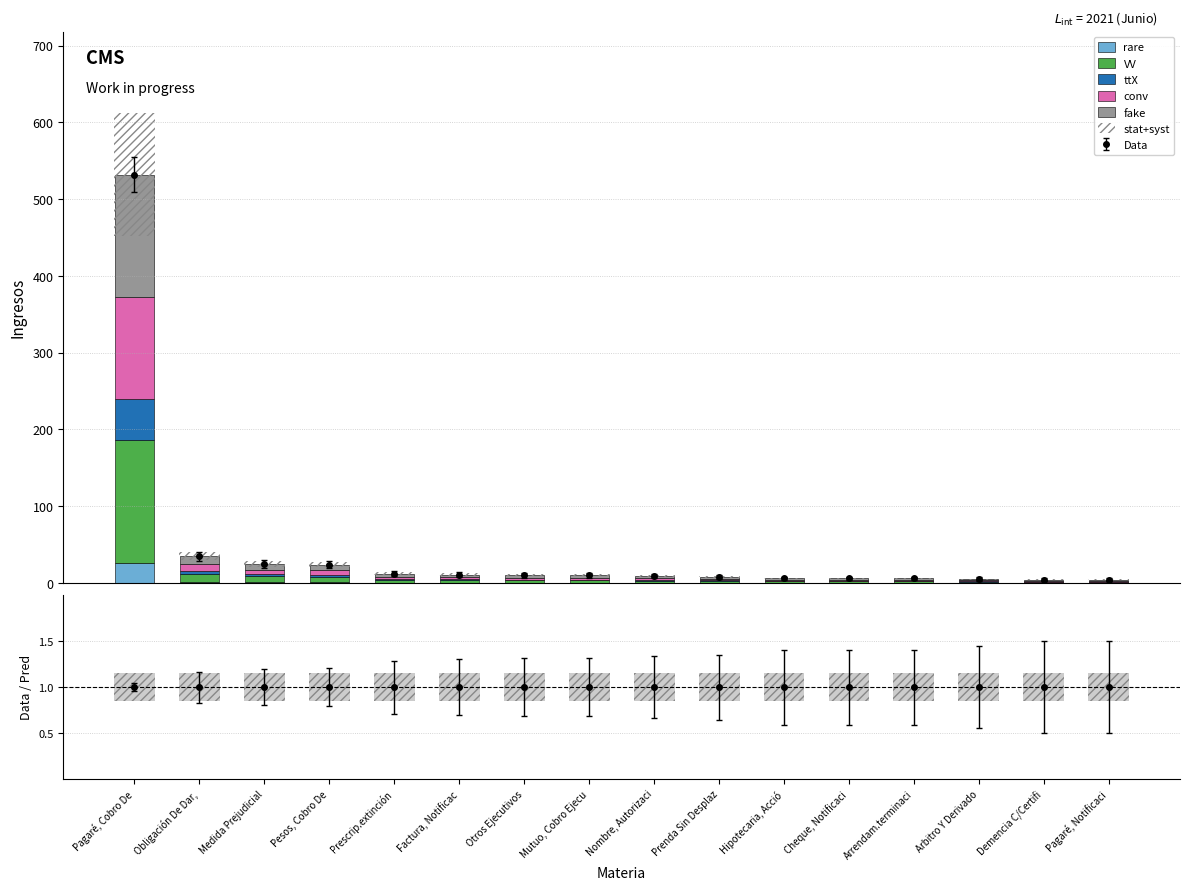

True or false: ttX has a value of 3.5 at Obligación De Dar,.

True